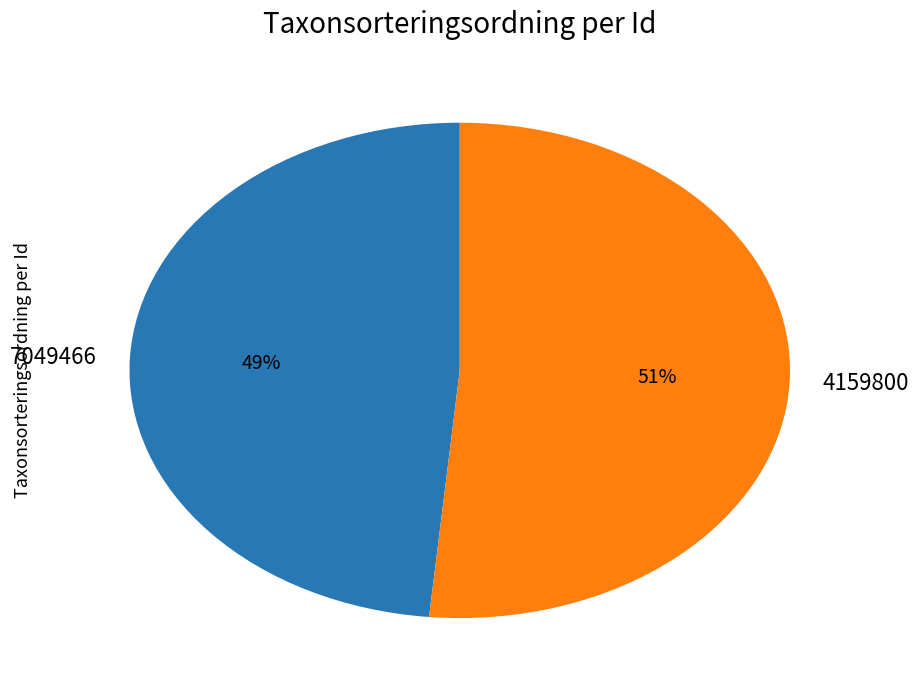

Which has a higher value, 4159800 or 7049466?

4159800